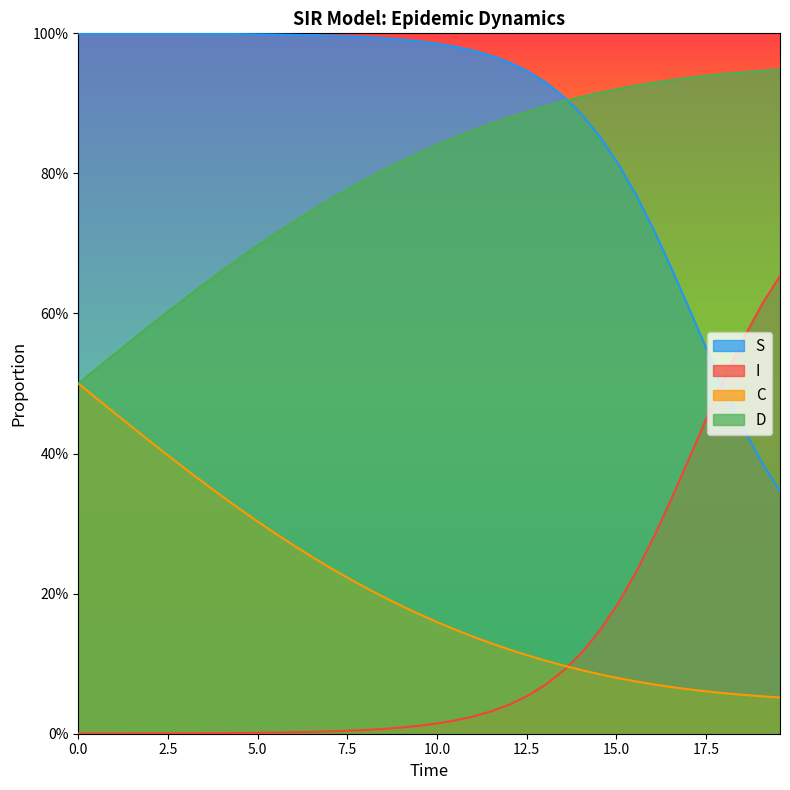

What is the spread (max minus min) of values at 17.5?

1.0